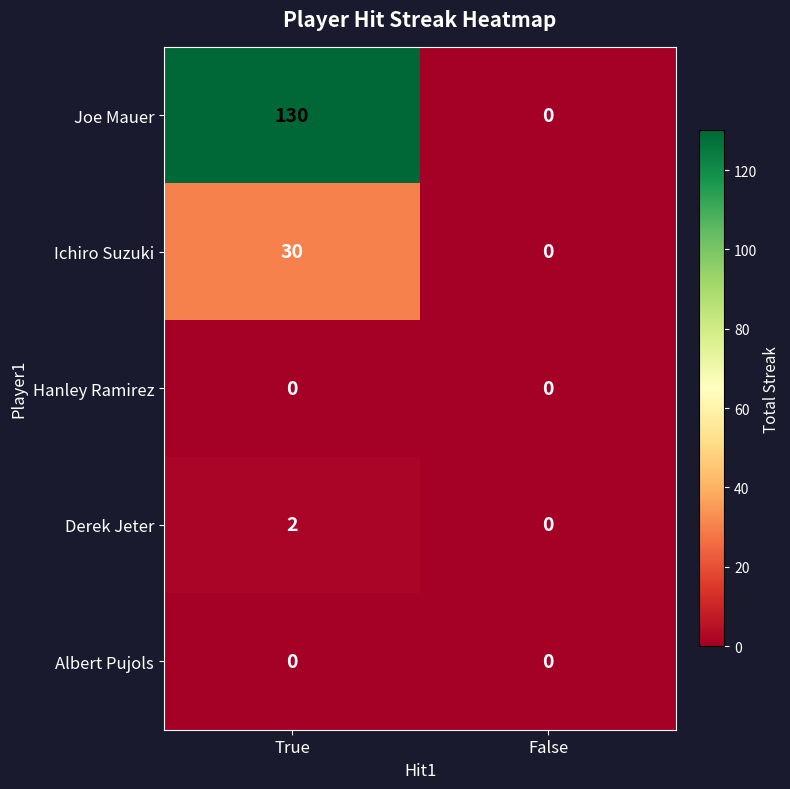

List the labels in order of Ichiro Suzuki value, smallest first.

False, True